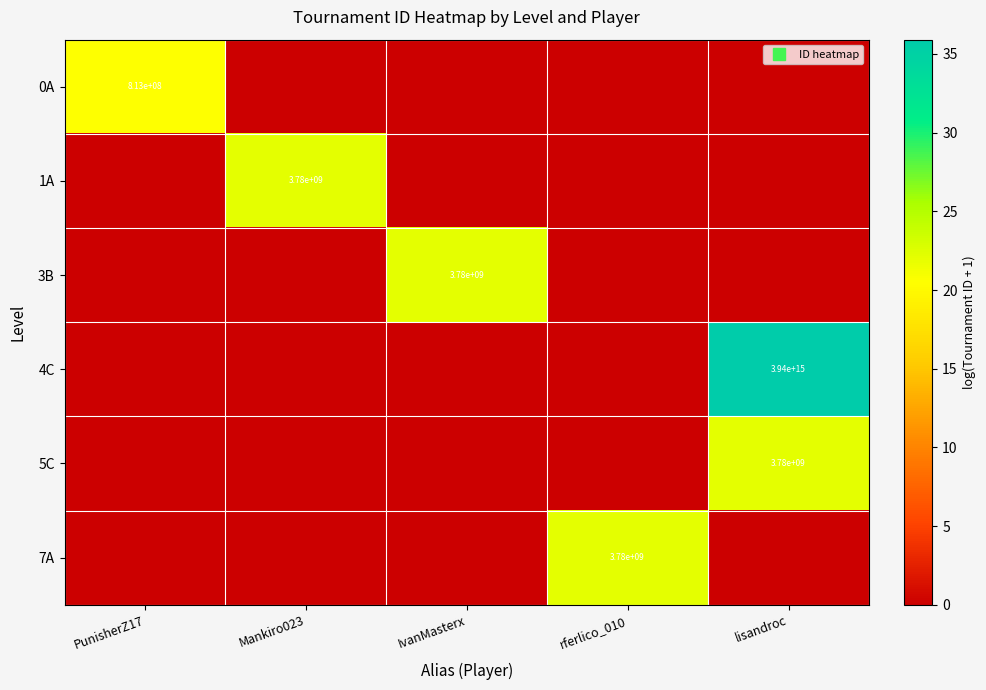

The 7A series shows 22.1 at rferlico_010. True or false?

True